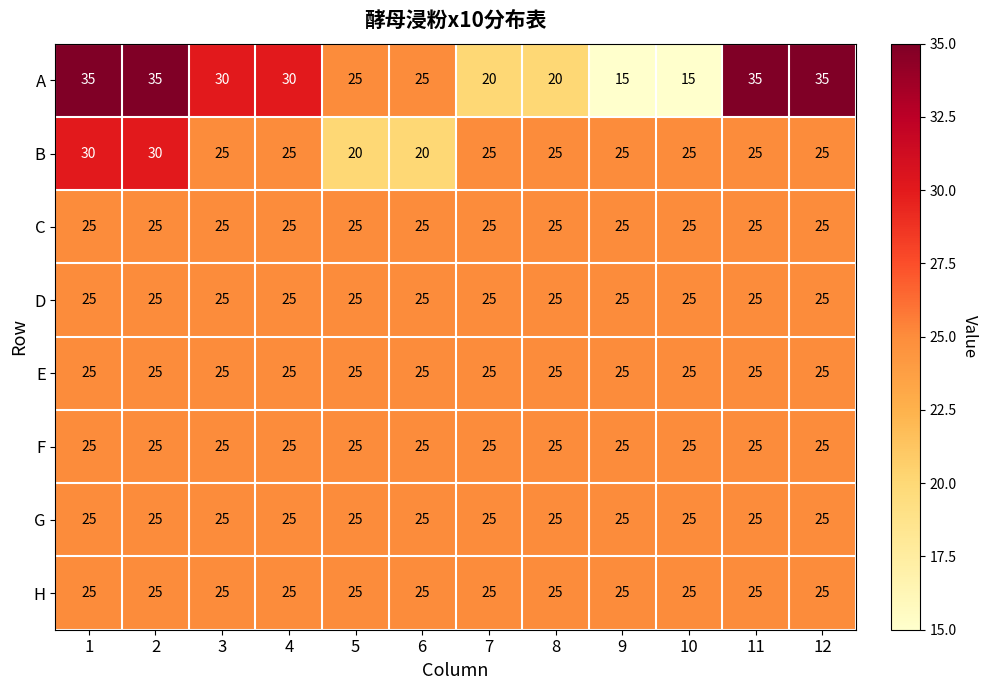

The E series shows 25 at 2. True or false?

True